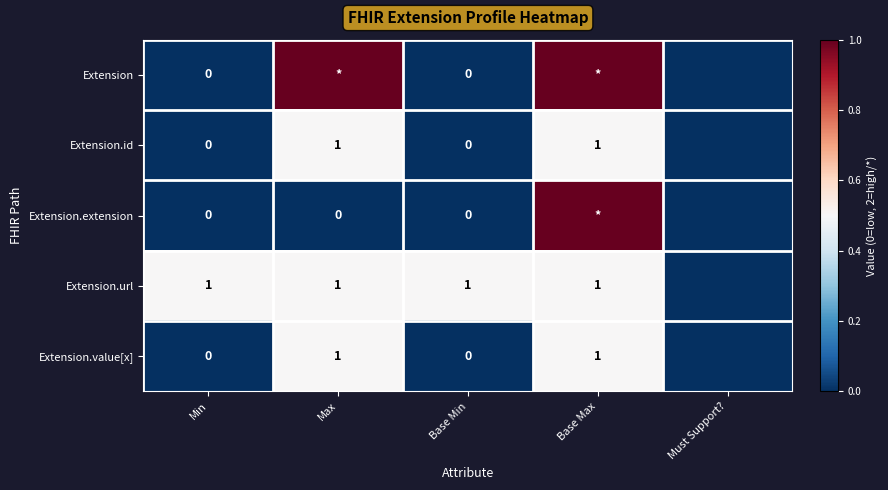

The value of Extension.value[x] at Base Max is 1. True or false?

True